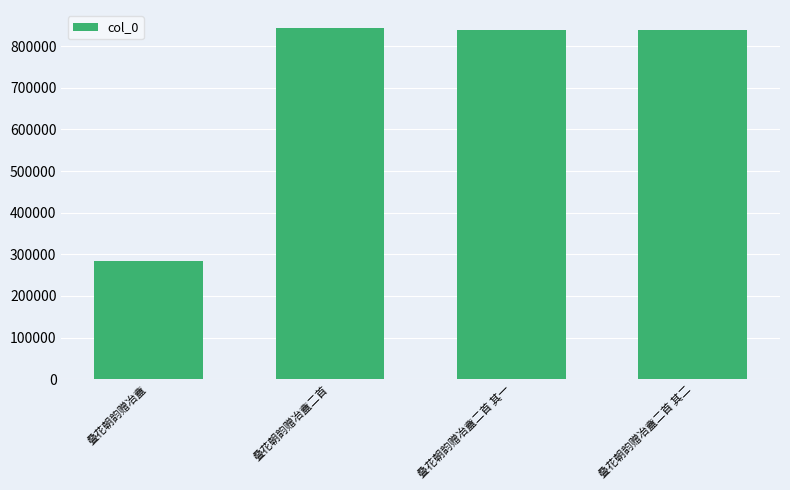

What is the average value?

702365